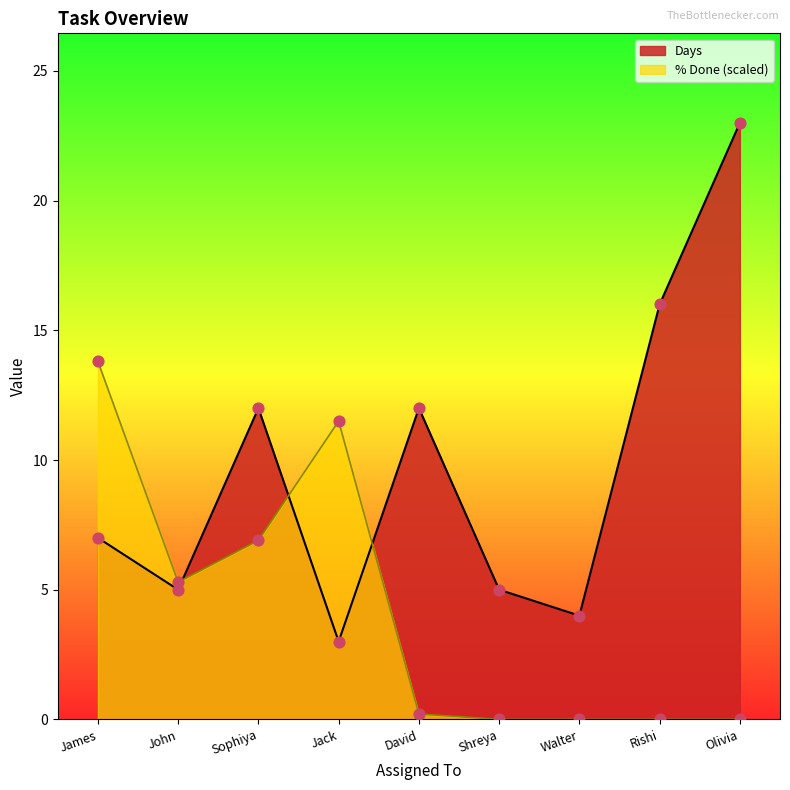

Which series contains the highest Y value?

Days